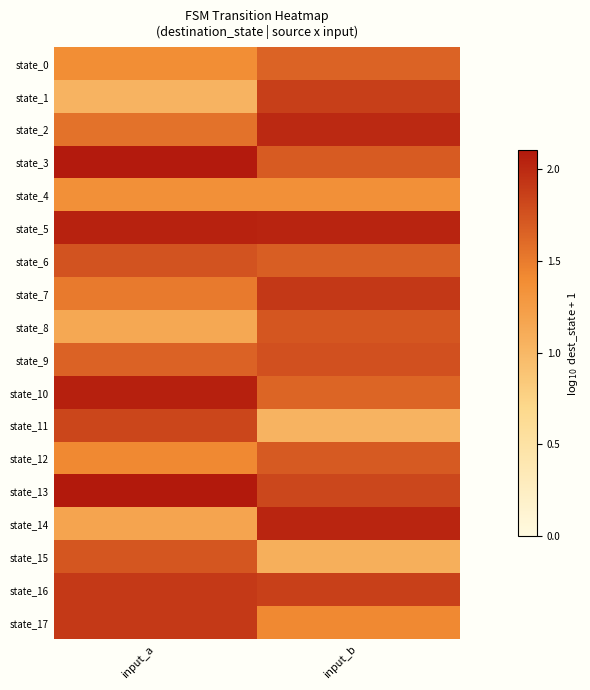

At input_a, list the series in order from largest to smallest.

state_13, state_3, state_10, state_5, state_17, state_16, state_11, state_6, state_15, state_9, state_2, state_7, state_12, state_0, state_4, state_14, state_8, state_1